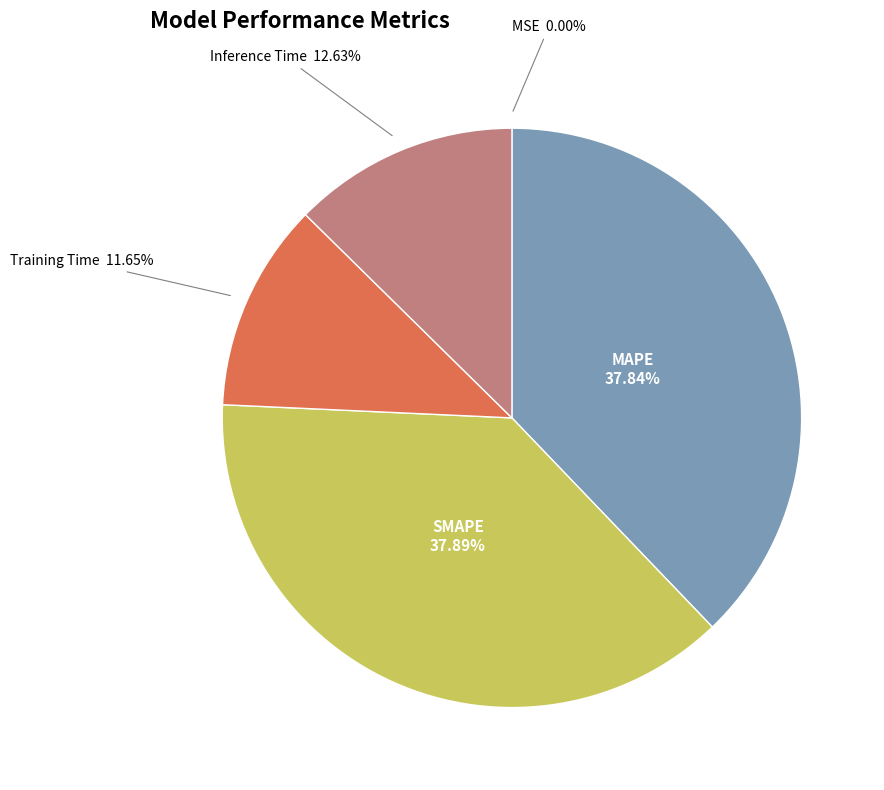

Is Inference Time the majority of the pie?

No